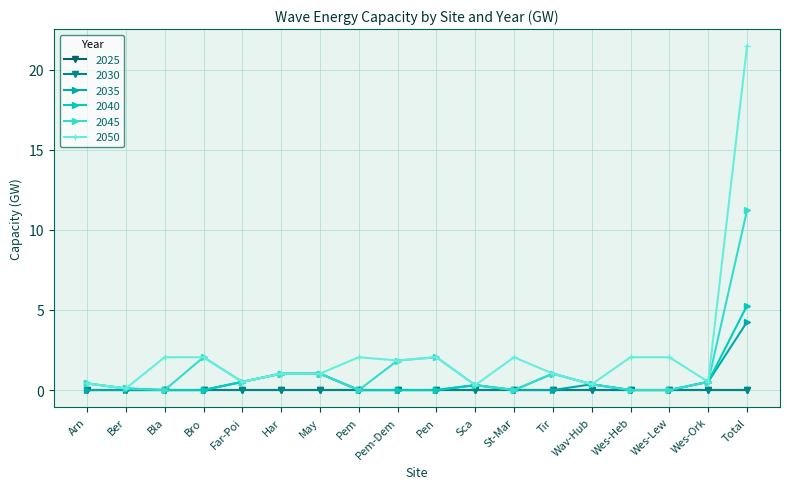

Does the chart have visible grid lines?

Yes